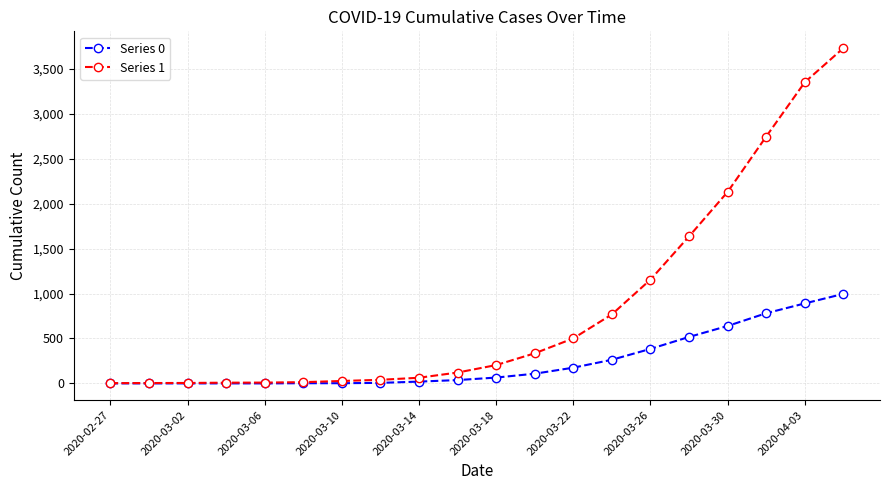

Which series has the largest range (max minus min)?

Series 1